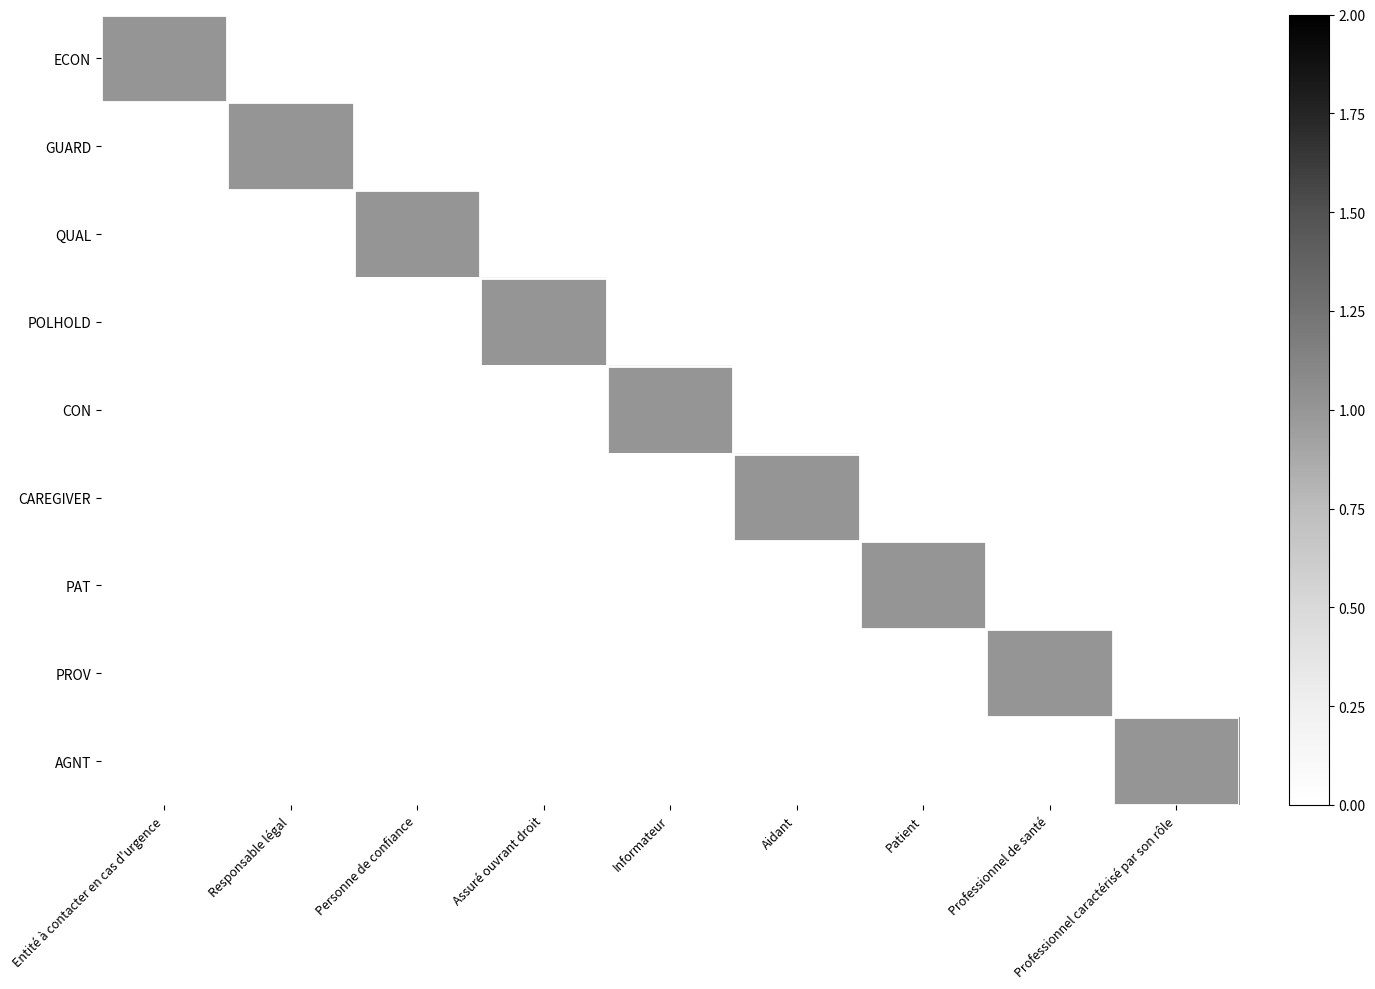

Reading left to right, what are all the values shown in this chart?

ECON: Entité à contacter en cas d'urgence=1	Responsable légal=0	Personne de confiance=0	Assuré ouvrant droit=0	Informateur=0	Aidant=0	Patient=0	Professionnel de santé=0	Professionnel caractérisé par son rôle=0
GUARD: Entité à contacter en cas d'urgence=0	Responsable légal=1	Personne de confiance=0	Assuré ouvrant droit=0	Informateur=0	Aidant=0	Patient=0	Professionnel de santé=0	Professionnel caractérisé par son rôle=0
QUAL: Entité à contacter en cas d'urgence=0	Responsable légal=0	Personne de confiance=1	Assuré ouvrant droit=0	Informateur=0	Aidant=0	Patient=0	Professionnel de santé=0	Professionnel caractérisé par son rôle=0
POLHOLD: Entité à contacter en cas d'urgence=0	Responsable légal=0	Personne de confiance=0	Assuré ouvrant droit=1	Informateur=0	Aidant=0	Patient=0	Professionnel de santé=0	Professionnel caractérisé par son rôle=0
CON: Entité à contacter en cas d'urgence=0	Responsable légal=0	Personne de confiance=0	Assuré ouvrant droit=0	Informateur=1	Aidant=0	Patient=0	Professionnel de santé=0	Professionnel caractérisé par son rôle=0
CAREGIVER: Entité à contacter en cas d'urgence=0	Responsable légal=0	Personne de confiance=0	Assuré ouvrant droit=0	Informateur=0	Aidant=1	Patient=0	Professionnel de santé=0	Professionnel caractérisé par son rôle=0
PAT: Entité à contacter en cas d'urgence=0	Responsable légal=0	Personne de confiance=0	Assuré ouvrant droit=0	Informateur=0	Aidant=0	Patient=1	Professionnel de santé=0	Professionnel caractérisé par son rôle=0
PROV: Entité à contacter en cas d'urgence=0	Responsable légal=0	Personne de confiance=0	Assuré ouvrant droit=0	Informateur=0	Aidant=0	Patient=0	Professionnel de santé=1	Professionnel caractérisé par son rôle=0
AGNT: Entité à contacter en cas d'urgence=0	Responsable légal=0	Personne de confiance=0	Assuré ouvrant droit=0	Informateur=0	Aidant=0	Patient=0	Professionnel de santé=0	Professionnel caractérisé par son rôle=1